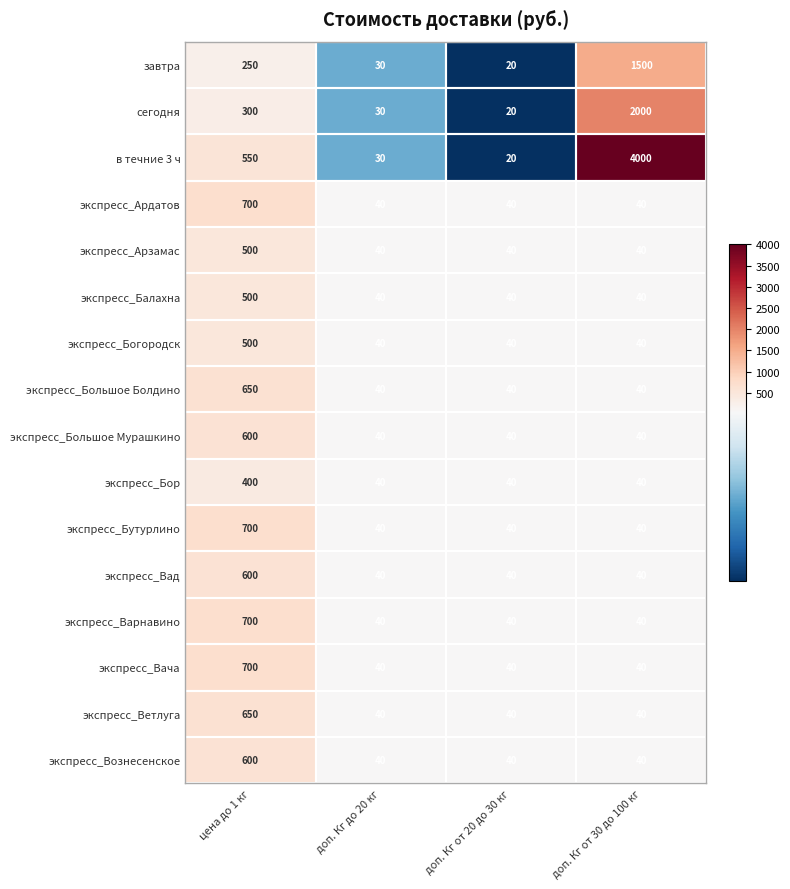

At how many categories does at least one series exceed 2696?

1